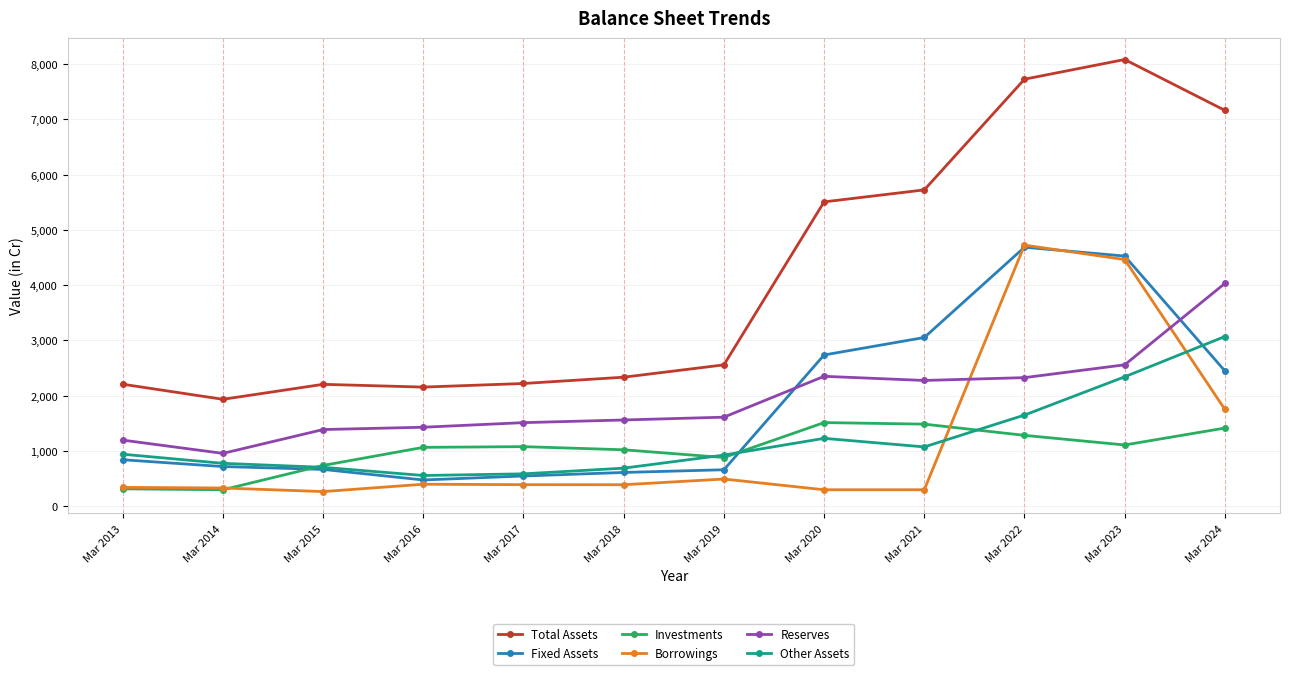

True or false: Fixed Assets has a value of 1078 at Mar 2021.

False